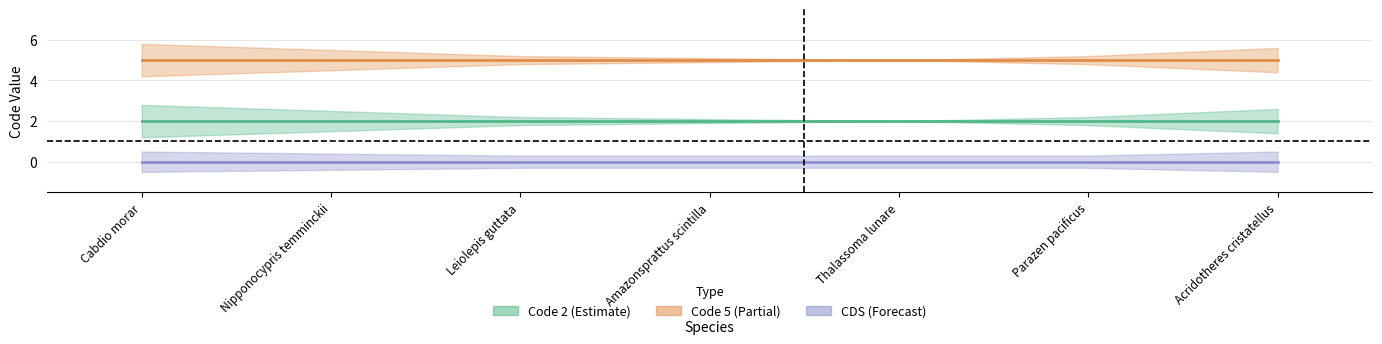

What is the maximum value shown in the chart?

5